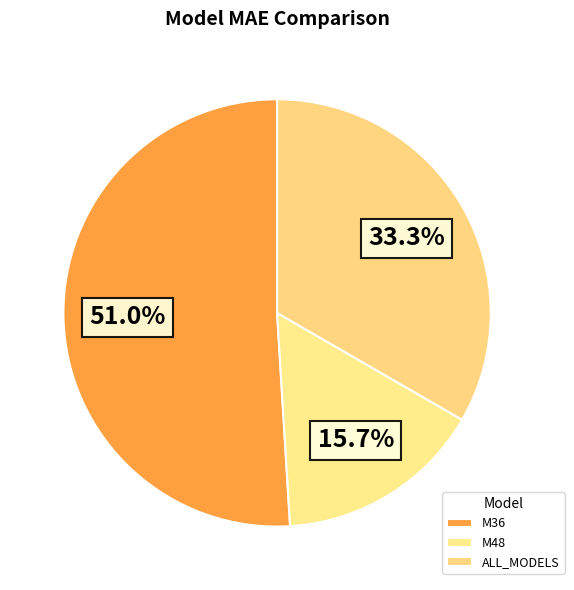

Which has a higher value, M48 or M36?

M36